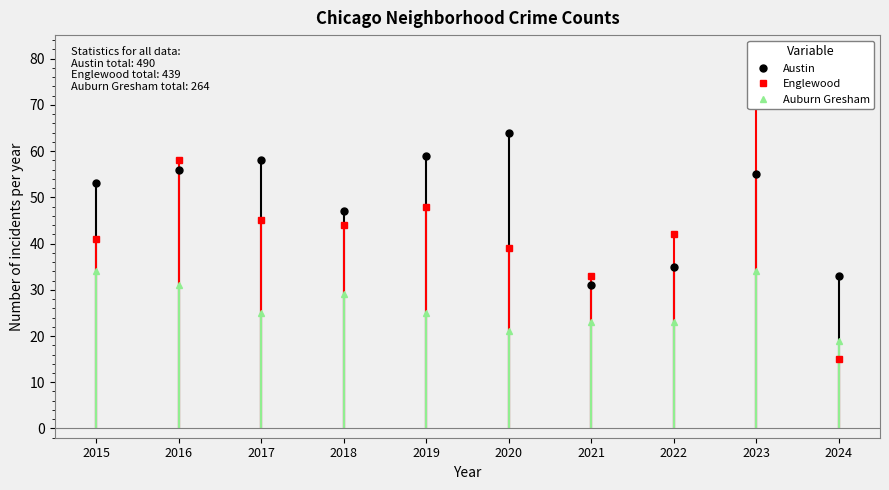

At which category does Austin reach its first local valley?

2018